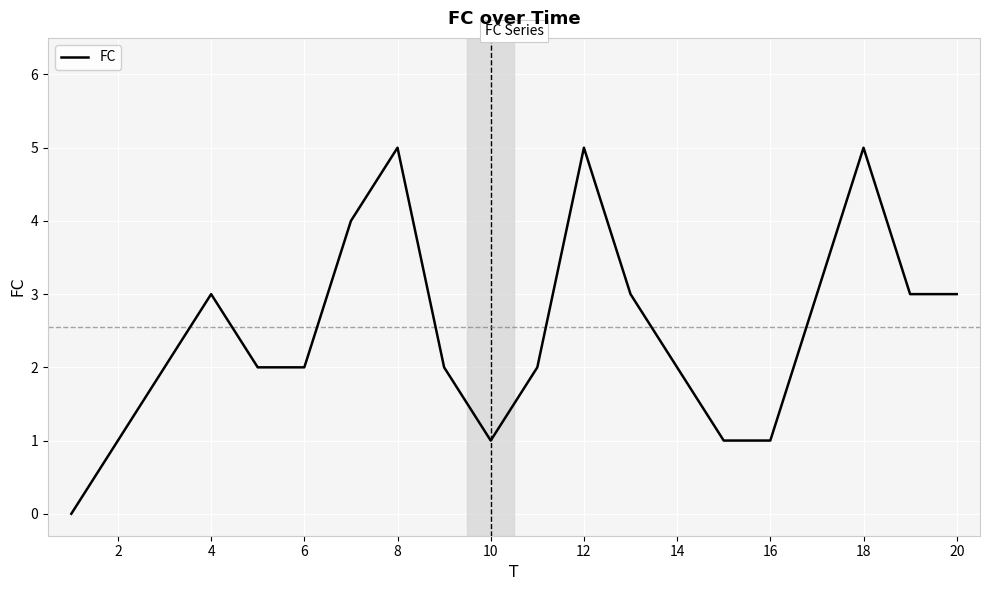

Does the chart have visible grid lines?

Yes